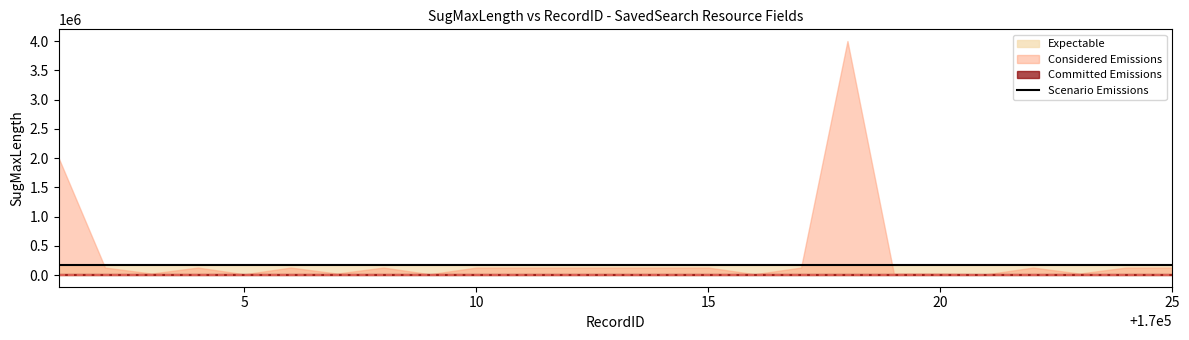

How many values exceed 170013?

12